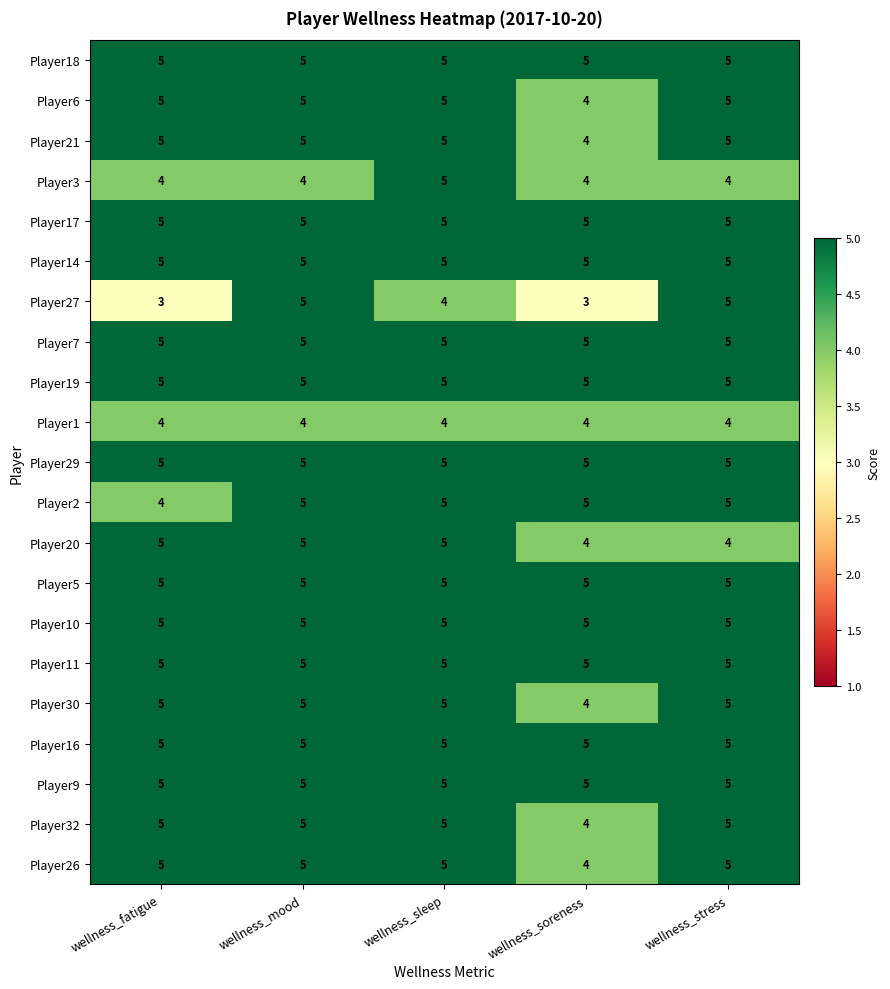

Between wellness_mood and wellness_soreness, which series saw the biggest shift?

Player27